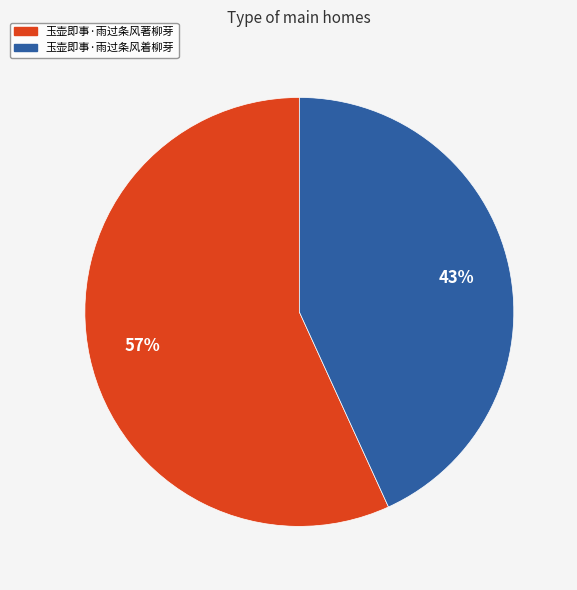

Which category has the biggest portion of the pie?

玉壶即事·雨过条风著柳芽